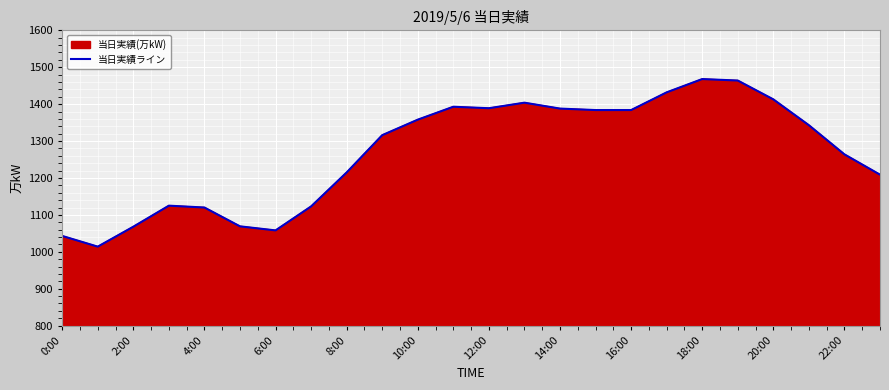

True or false: there are more than 2 points higher than both neighbors.

True